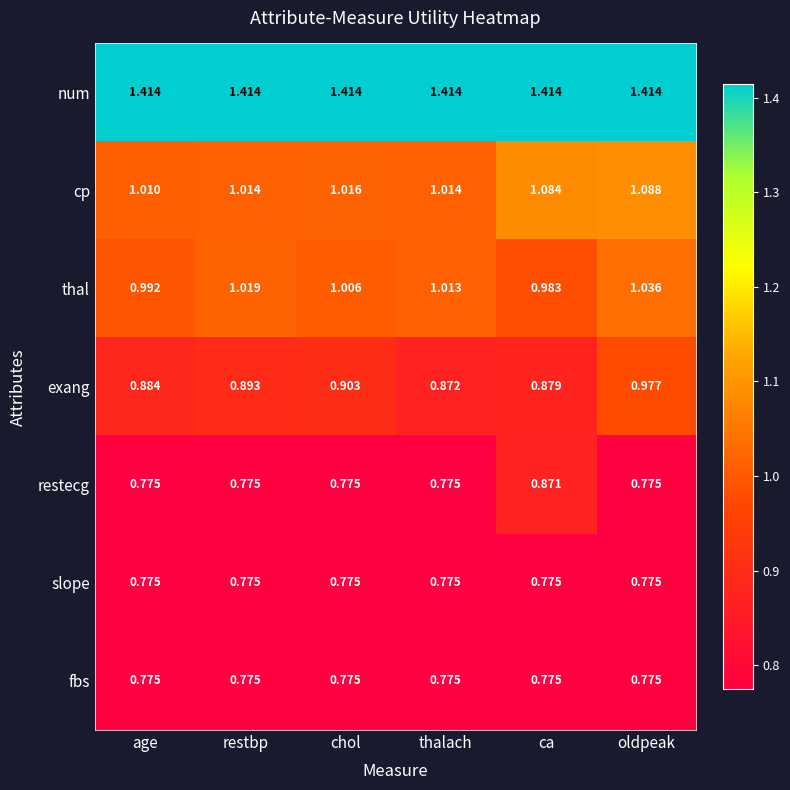

Between restbp and chol, which series saw the biggest shift?

thal